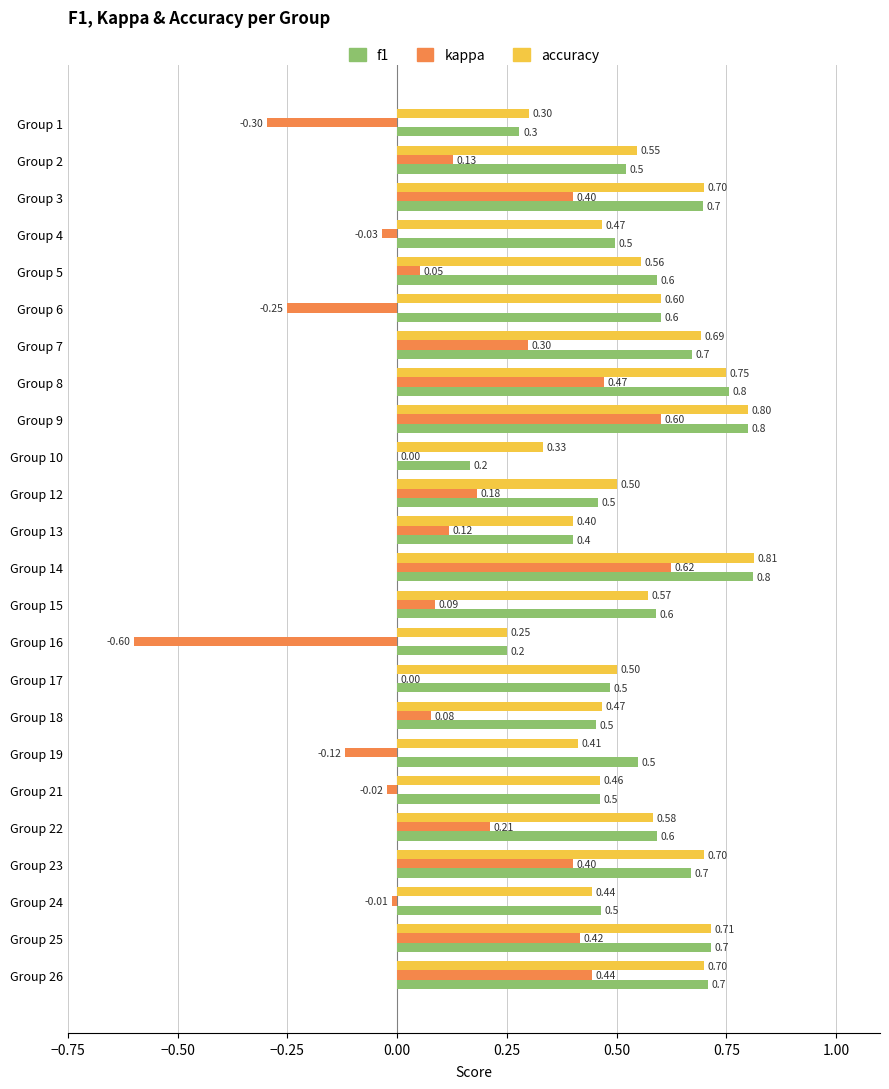

Which series changed the most between Group 16 and Group 22?

kappa